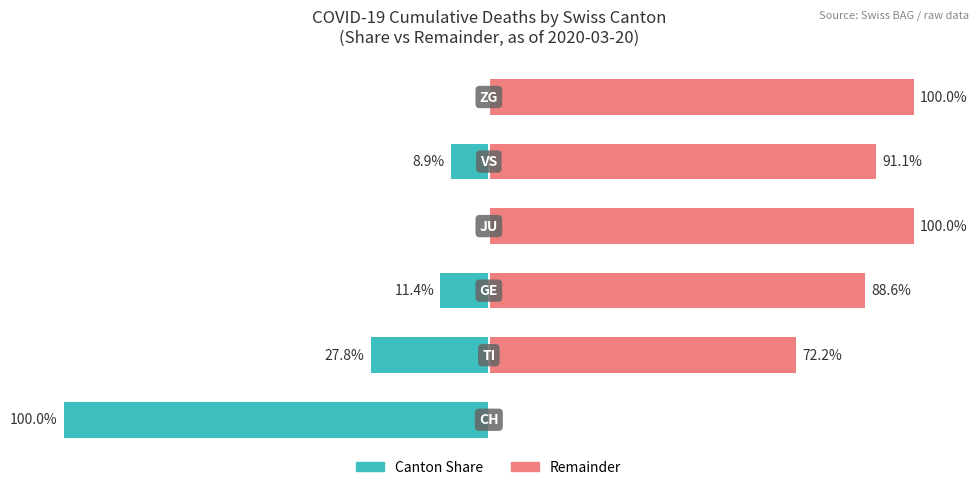

How many data points in Remainder are less than 91?

3